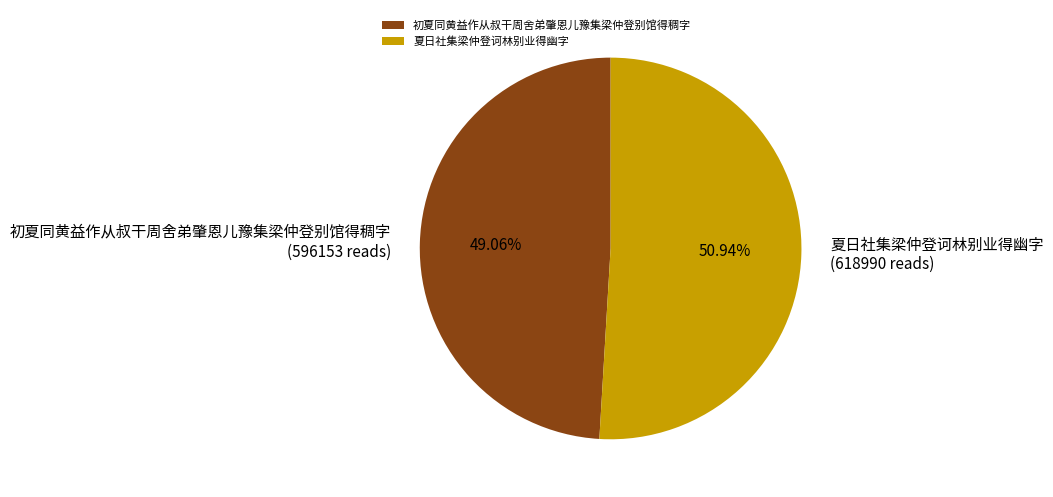

To the nearest percent, what percentage of the pie is 初夏同黄益作从叔干周舍弟肇恩儿豫集梁仲登别馆得稠字?

49%